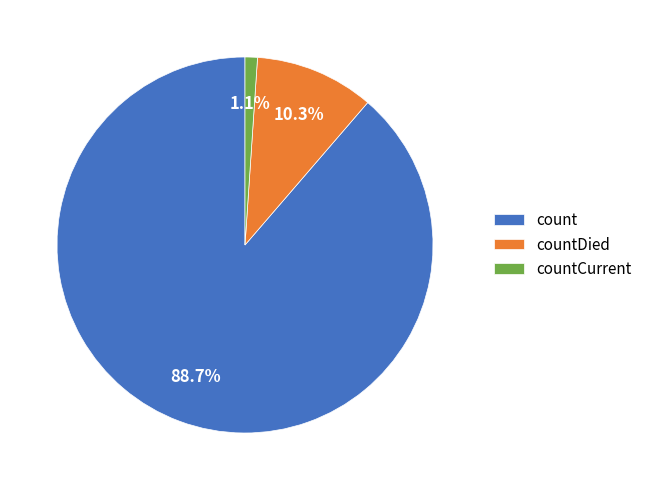

What is the smallest slice in the pie chart?

countCurrent